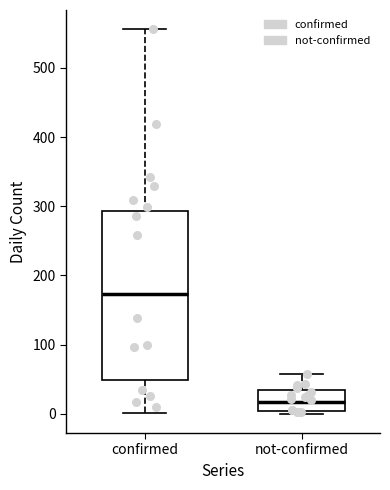

Which box is the tallest, from its lower edge to its upper edge?

confirmed